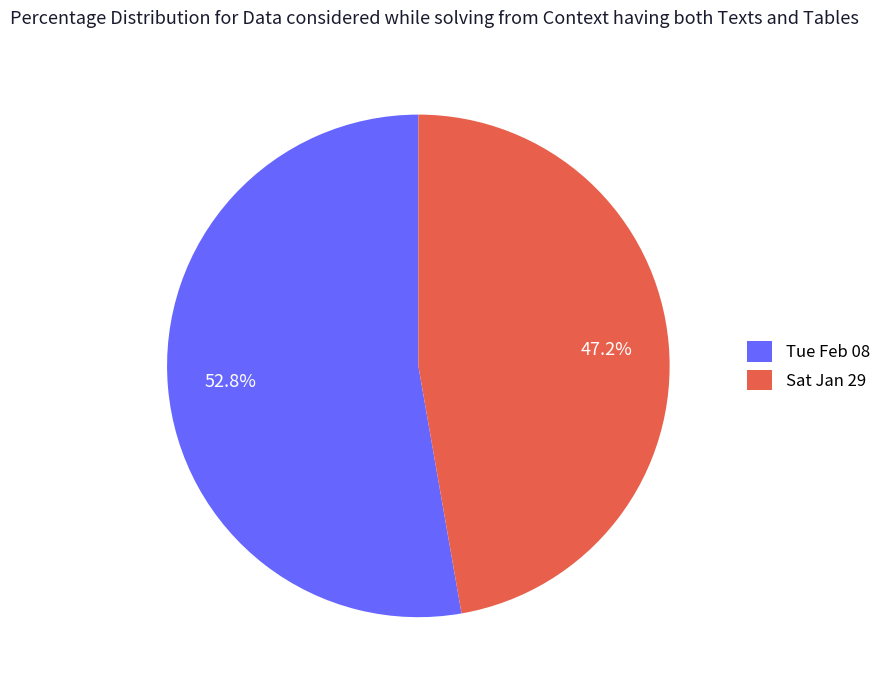

Between Sat Jan 29 and Tue Feb 08, which is larger?

Tue Feb 08